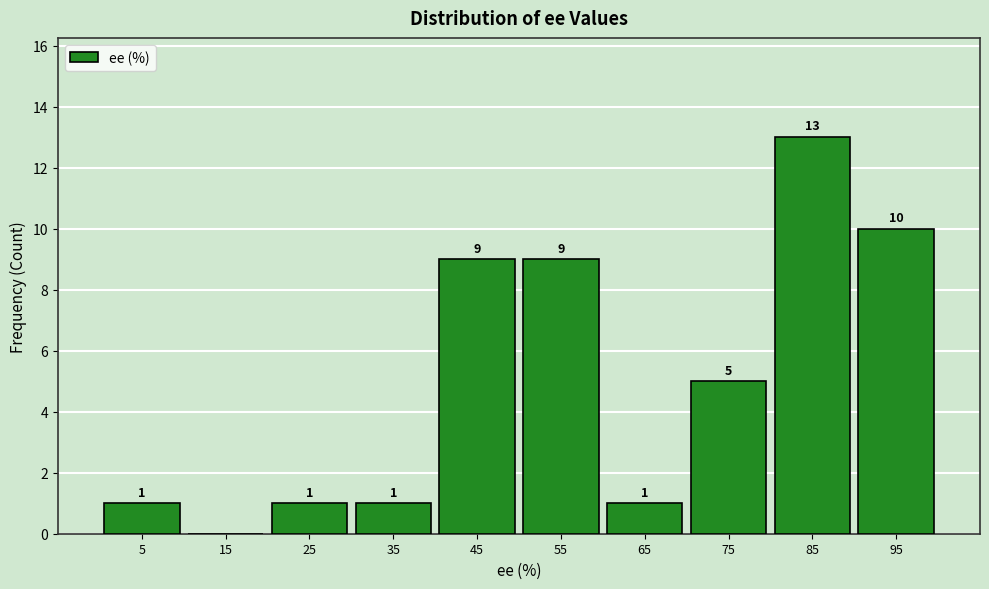

Which range on the x-axis has the tallest bar?

80 to 90